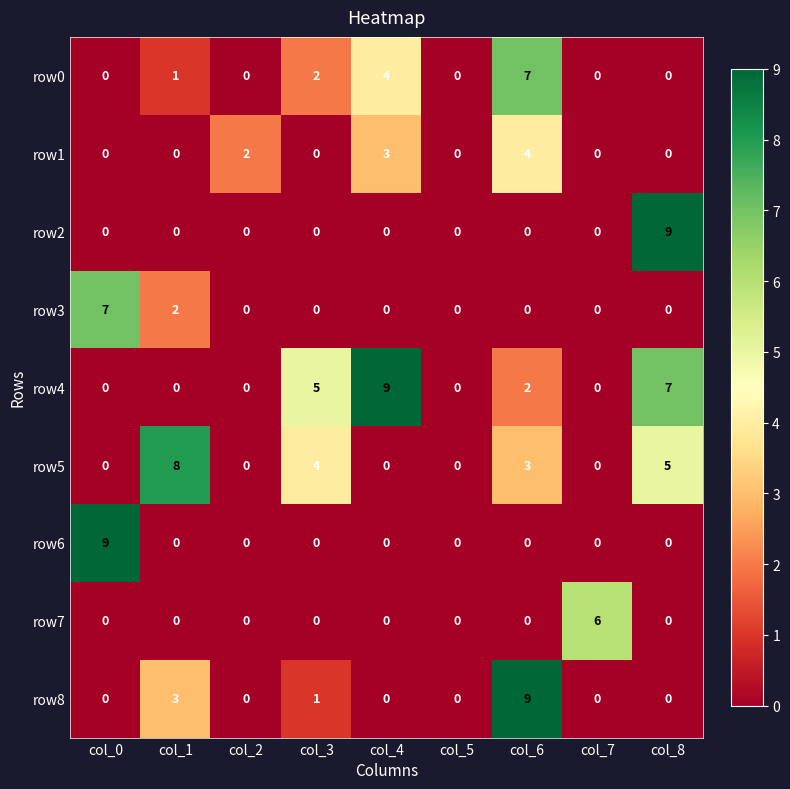

The row1 series shows 5 at col_4. True or false?

False